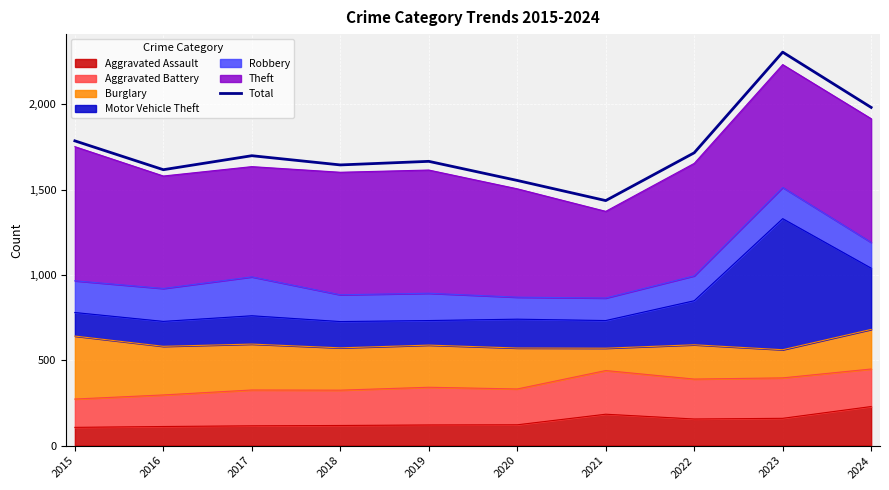

What is the average value?

1741